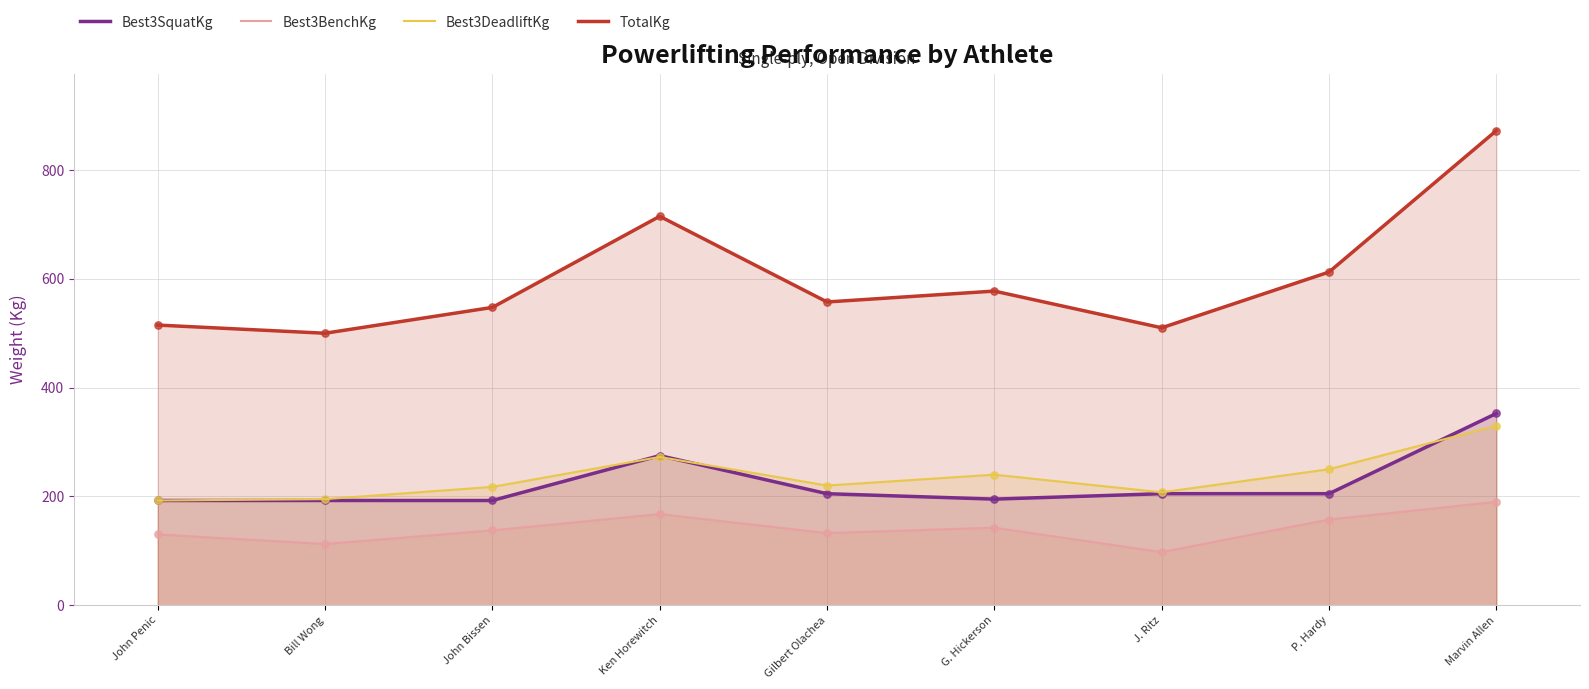

Is the value of Best3DeadliftKg at John Penic greater than the value of Best3BenchKg at Marvin Allen?

Yes